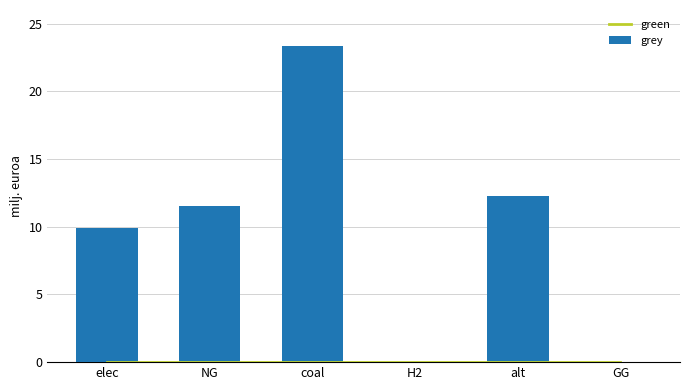

What position from the right is elec?

6